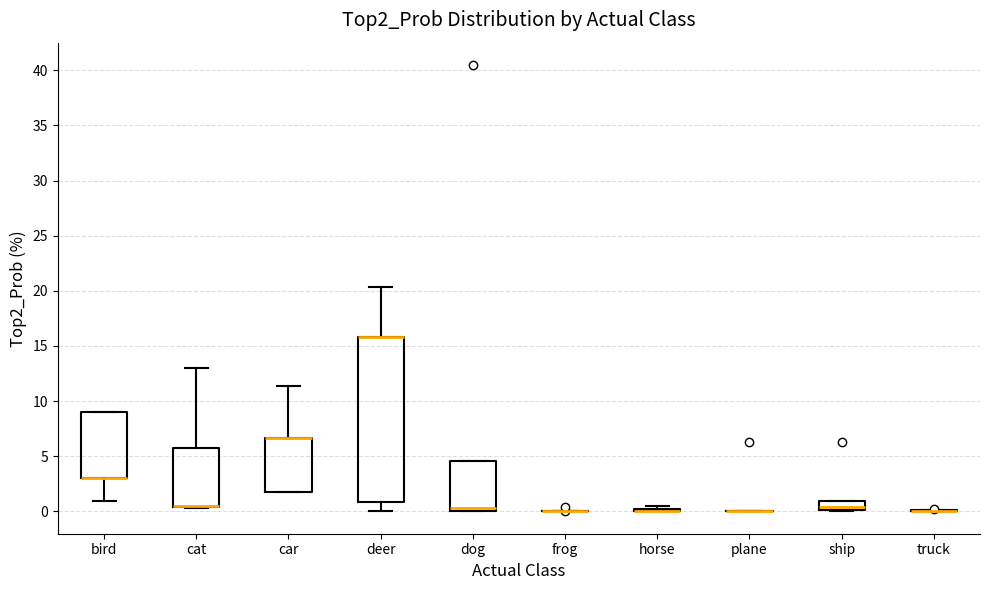

Which box is the tallest, from its lower edge to its upper edge?

deer